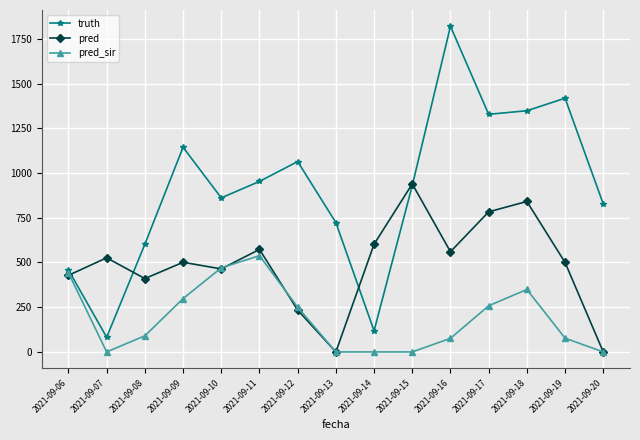

What are all the series names shown in the legend?

truth, pred, pred_sir